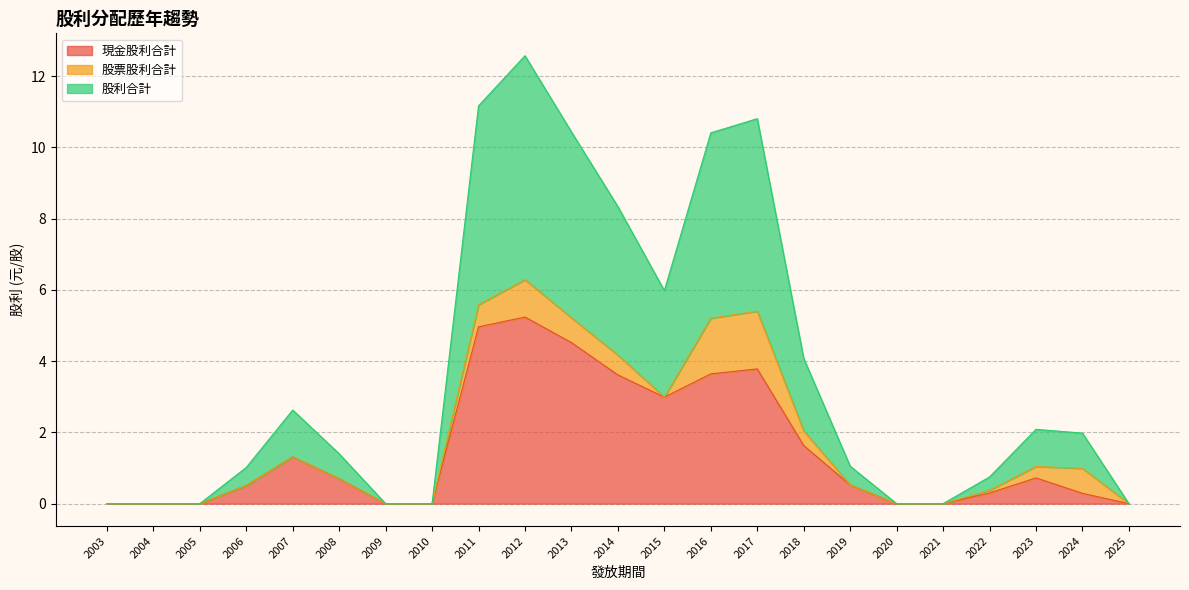

True or false: 股利合計 has a value of 14.0 at 2014.

False